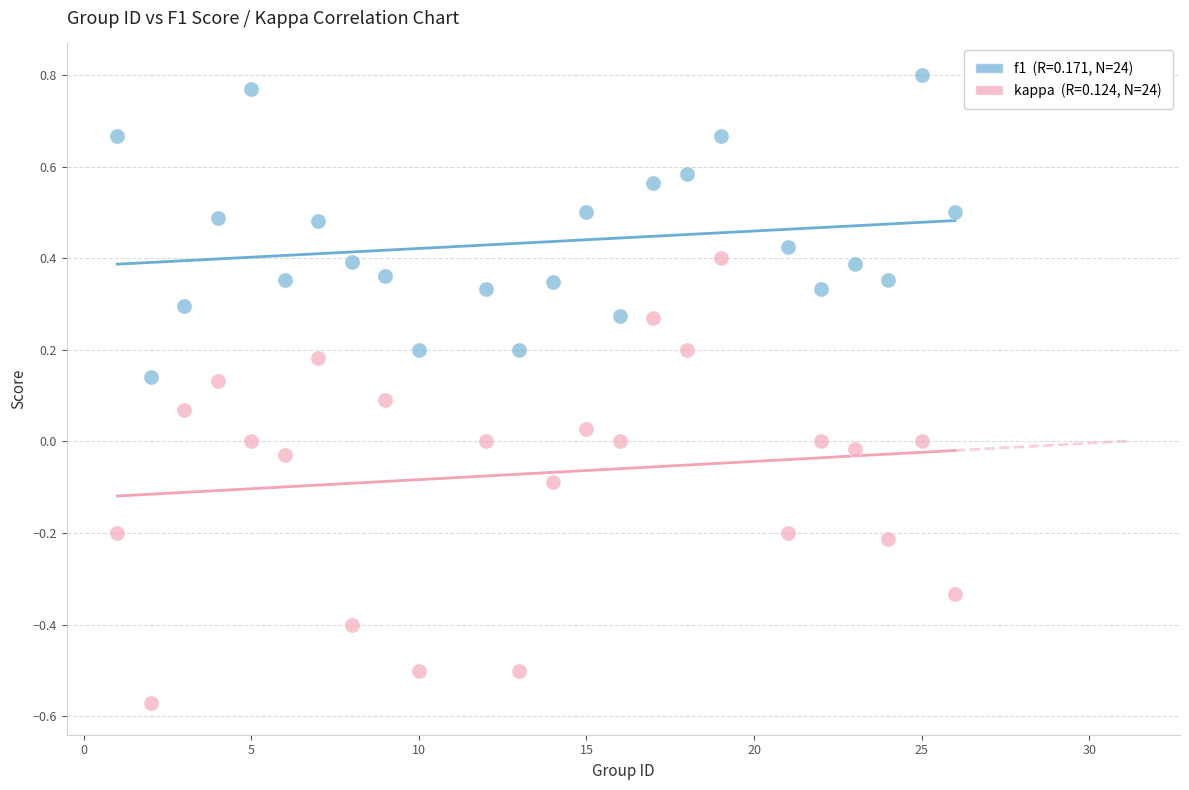

Across all data points, what is the range of X values (max minus min)?

25.0